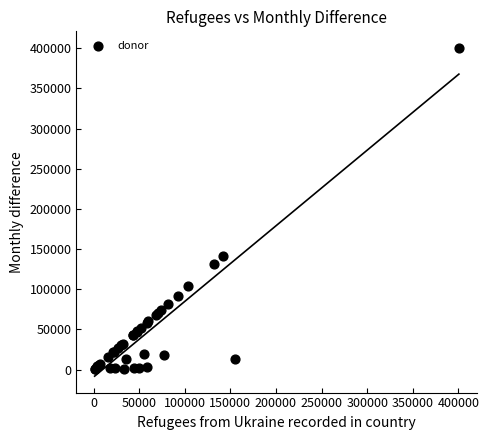

What Y value in the scatter plot is closest to 200887?

141562